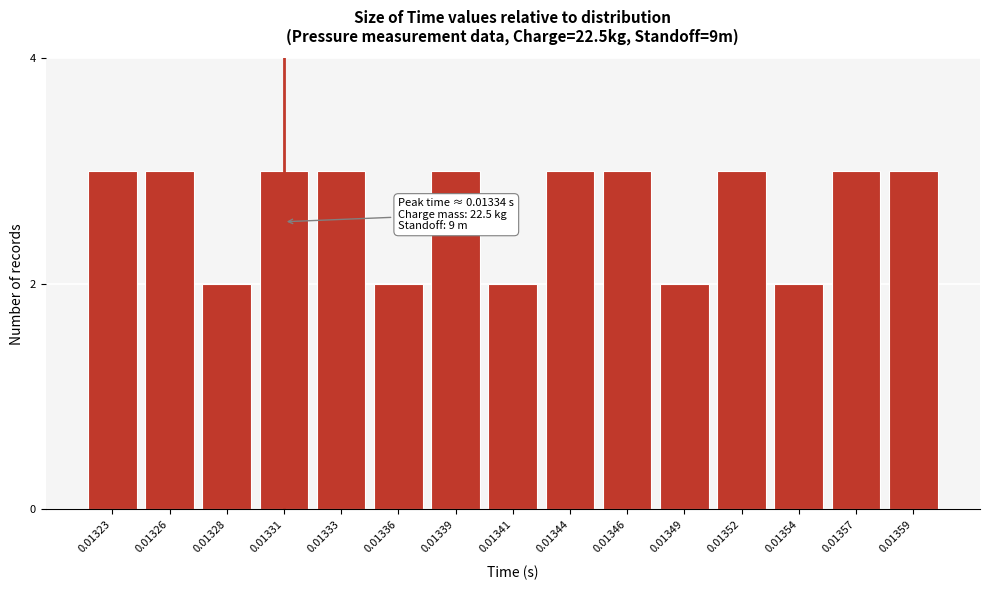

Reading left to right, extract all data points from this chart.

3	3	2	3	3	2	3	2	3	3	2	3	2	3	3